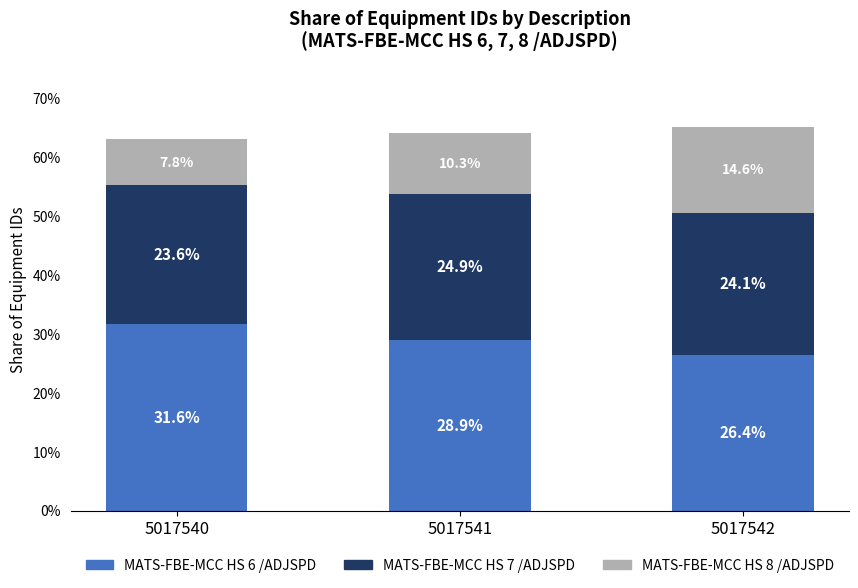

Reading left to right, what are the values for MATS-FBE-MCC HS 6 /ADJSPD?

31.6	28.9	26.4